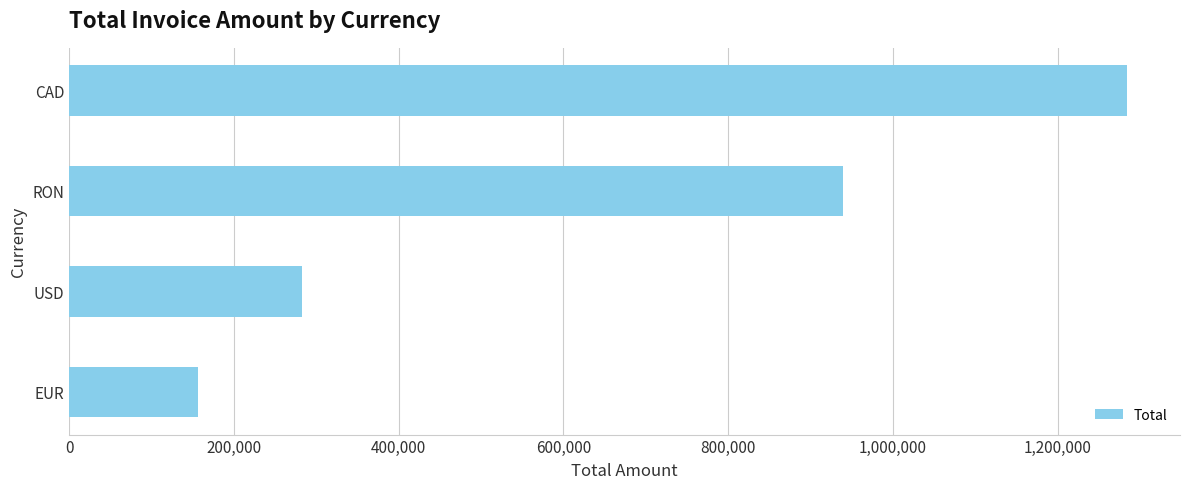

What value does the data have at EUR?

156333.2